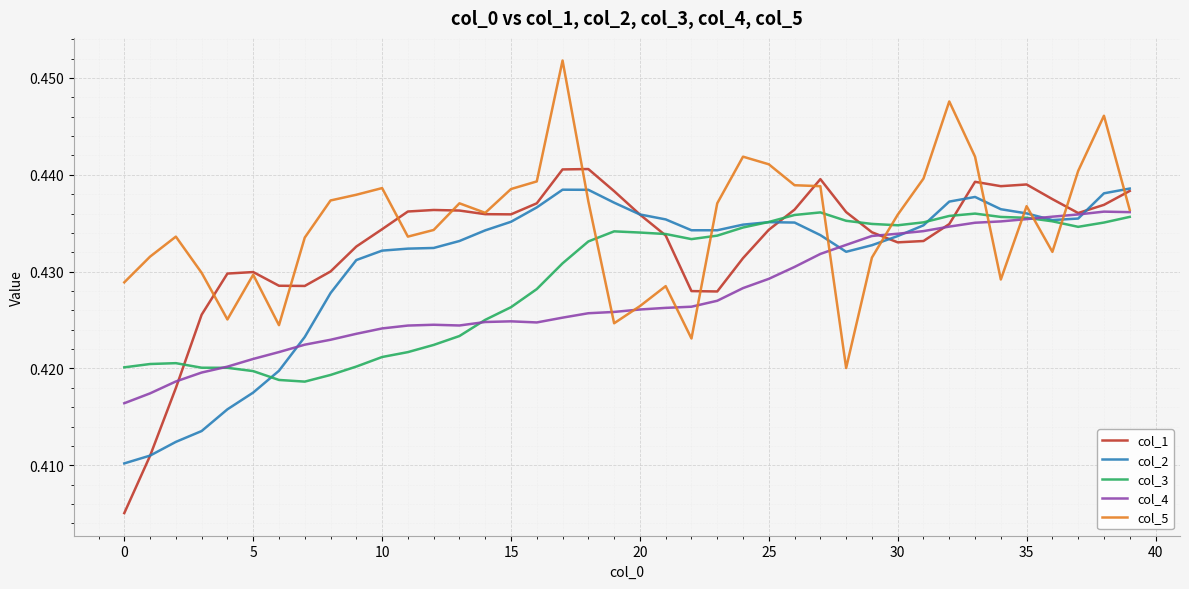

At how many categories does at least one series exceed 0?

40